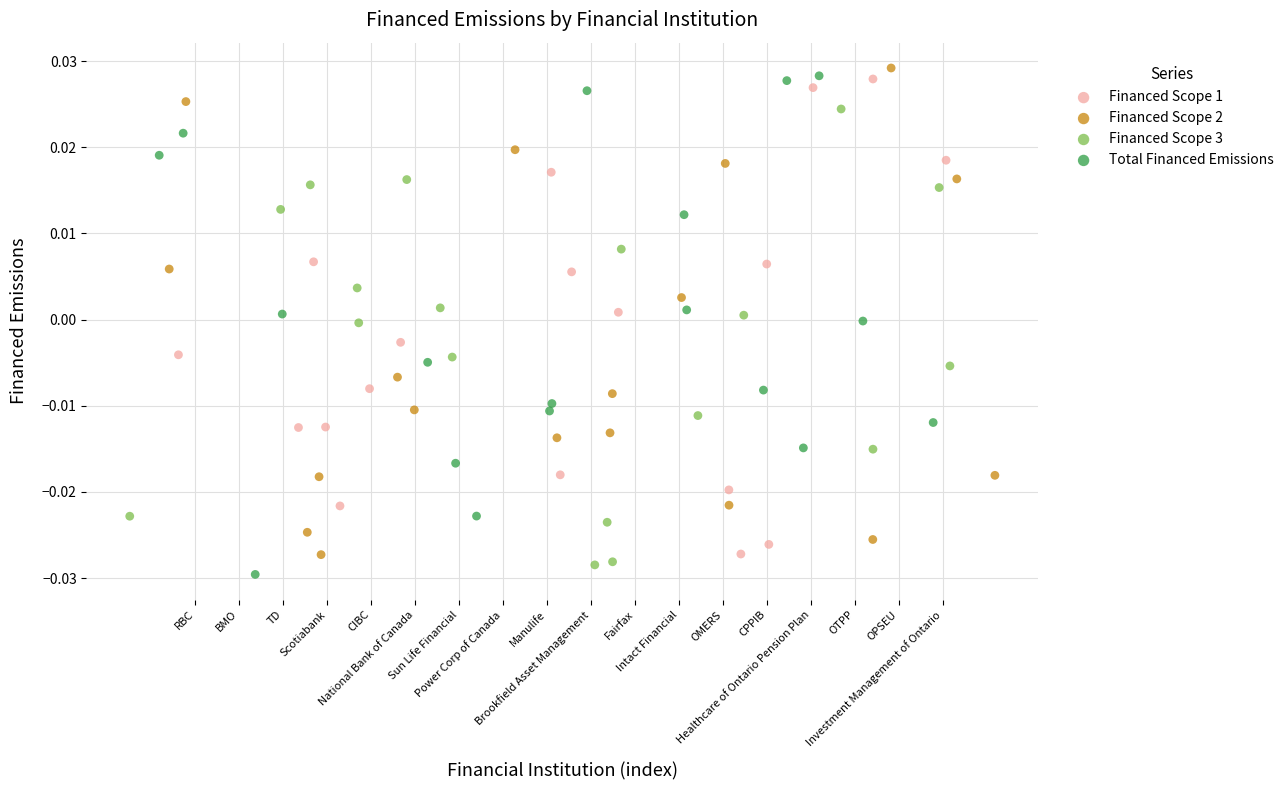

What are all the series names shown in the legend?

Financed Scope 1, Financed Scope 2, Financed Scope 3, Total Financed Emissions